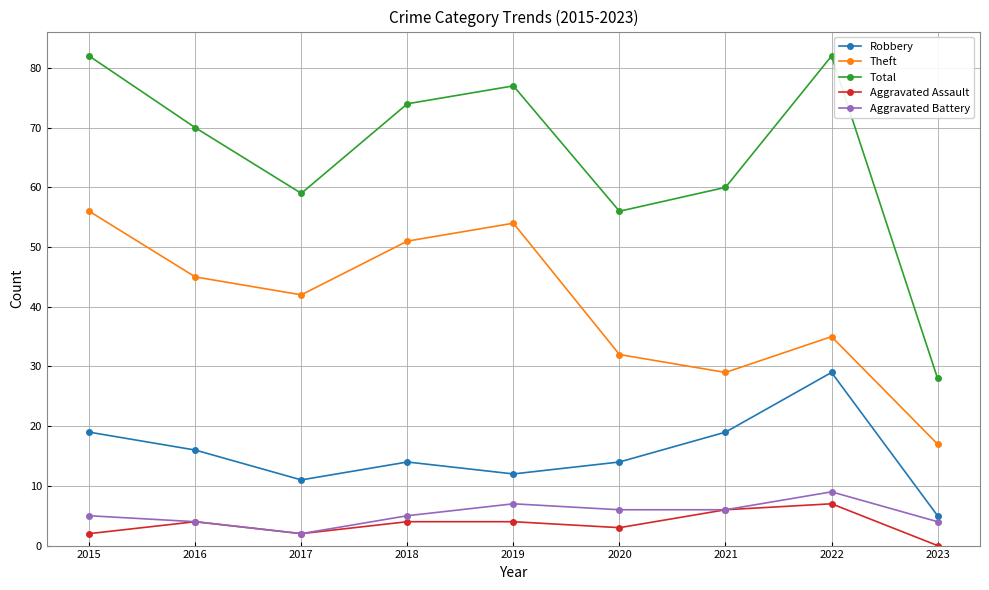

True or false: Robbery has more than 2 points higher than both neighbors.

False